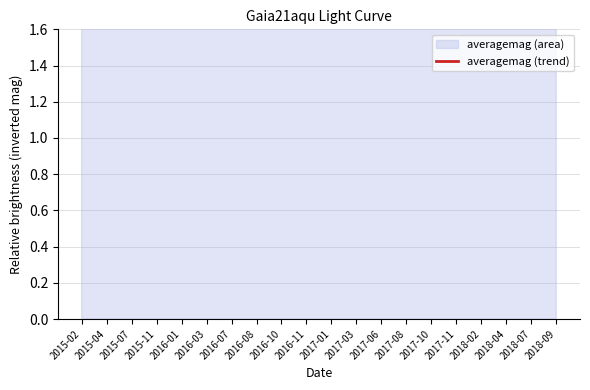

Rank the categories by value from highest to lowest.

2018-04, 2017-06, 2017-11, 2016-11, 2018-02, 2017-03, 2017-01, 2018-07, 2016-03, 2017-08, 2016-10, 2016-01, 2018-09, 2015-02, 2017-10, 2015-04, 2015-07, 2015-11, 2016-07, 2016-08